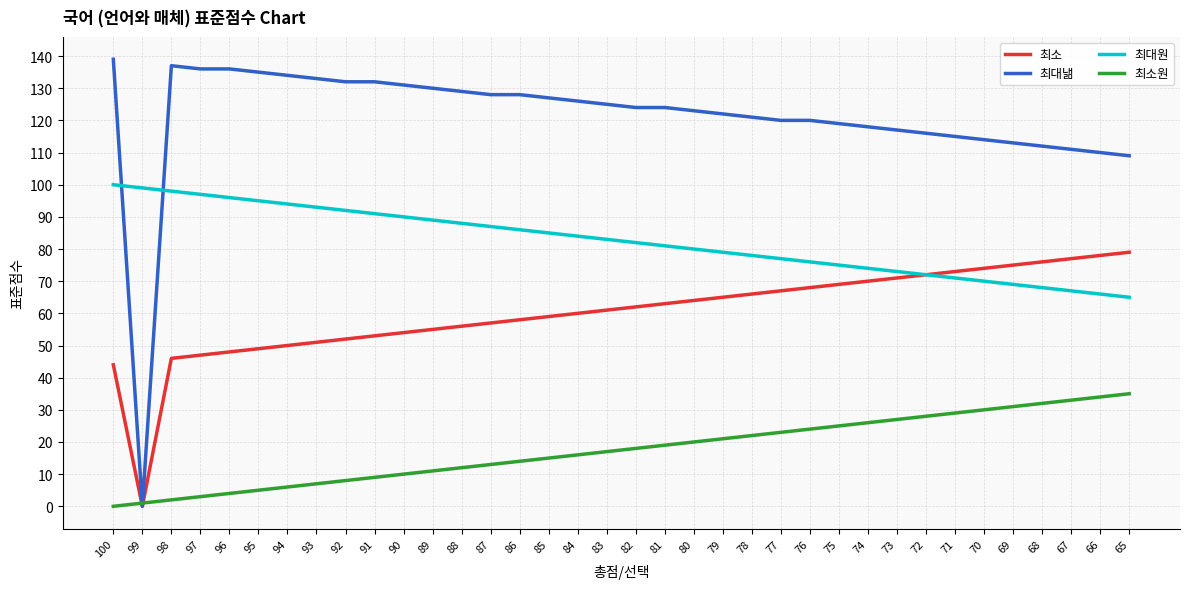

What is the difference between the maximum and minimum values in the 최대원 series?

35